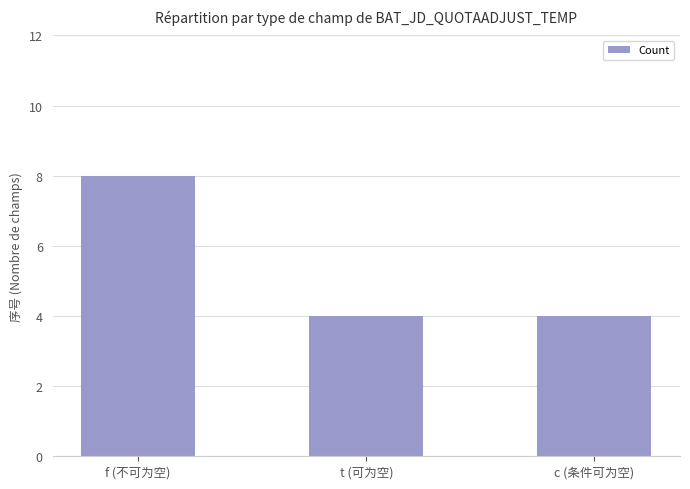

Does the chart contain stacked bars?

No